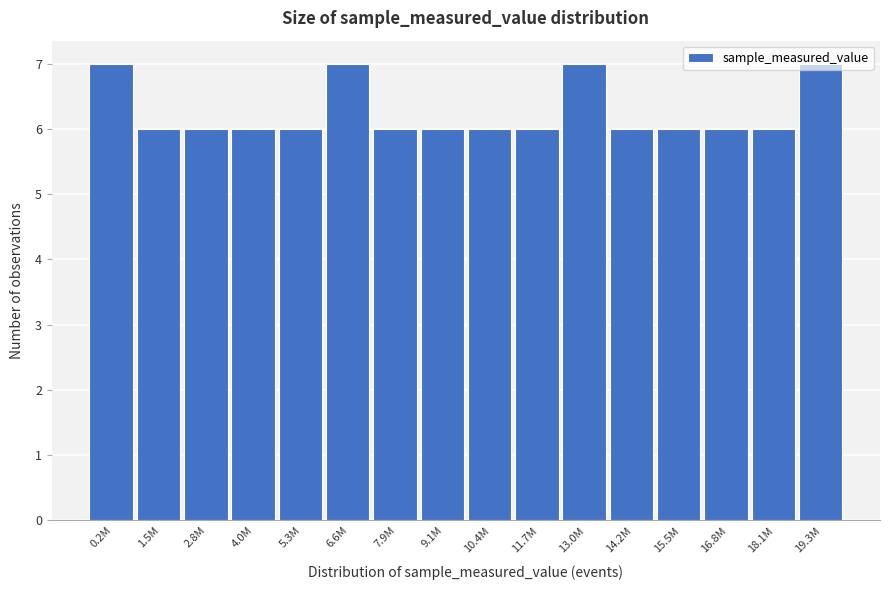

Approximately how many times larger is the value at 2.8M compared to 0.2M?

0.9